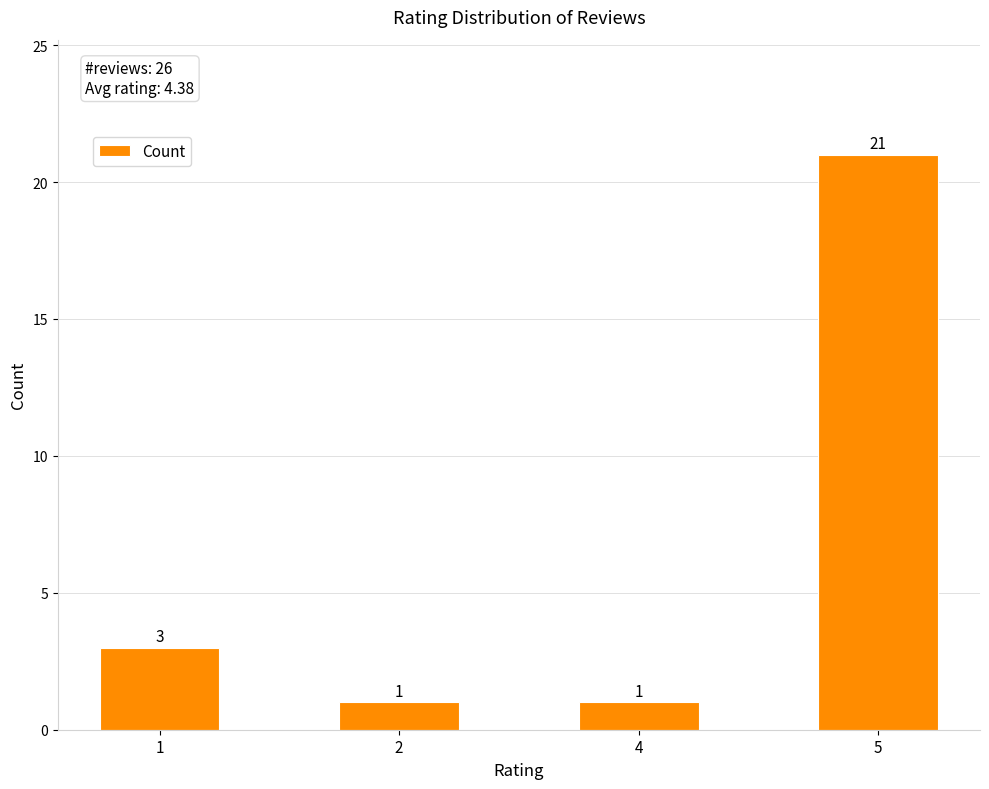

What is the maximum value shown in the chart?

21